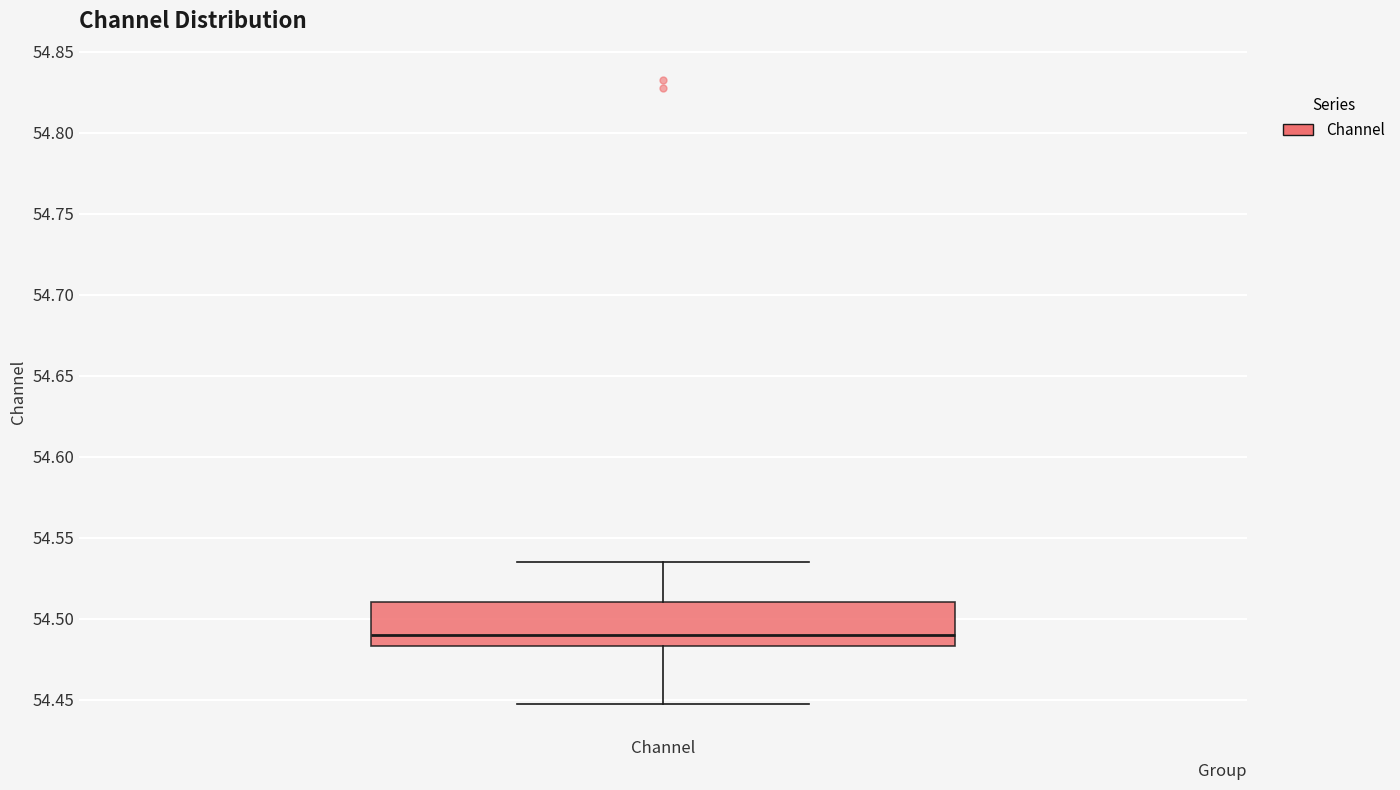

Read this box plot against the y-axis: the position of the median line, the range covered by the box, and the ends of both whiskers. The values are not printed on the chart, so give them approximately, as read against the axis.

median 54.490, box 54.485 to 54.510, whiskers 54.445 to 54.535